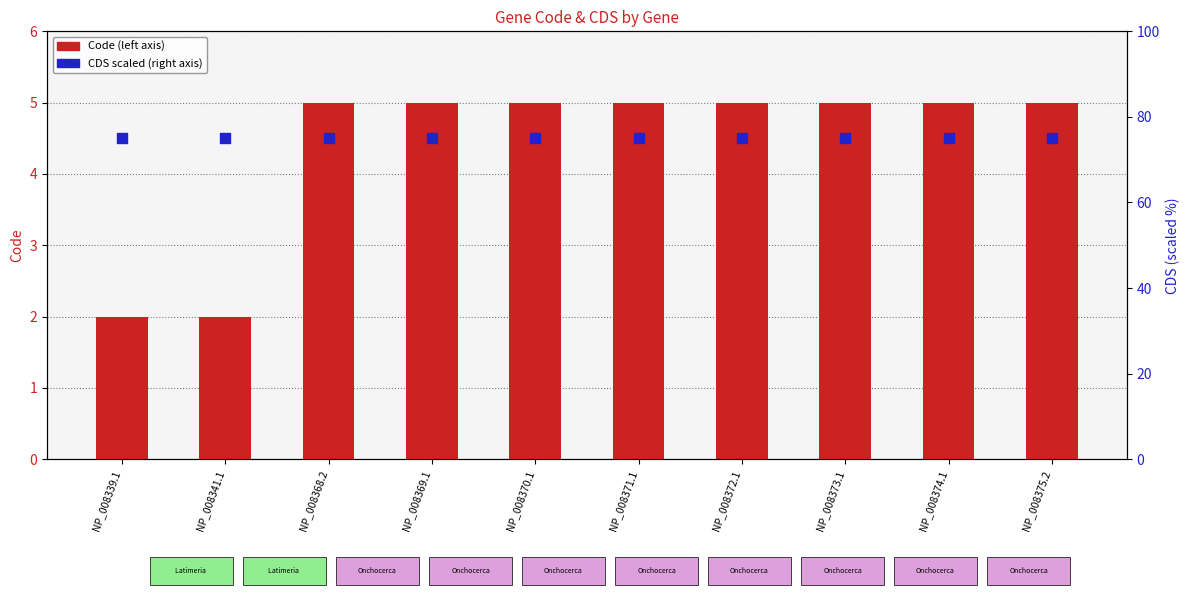

Is the value of Code (left axis) at NP_008374.1 greater than the value of CDS (right axis) at NP_008339.1?

No